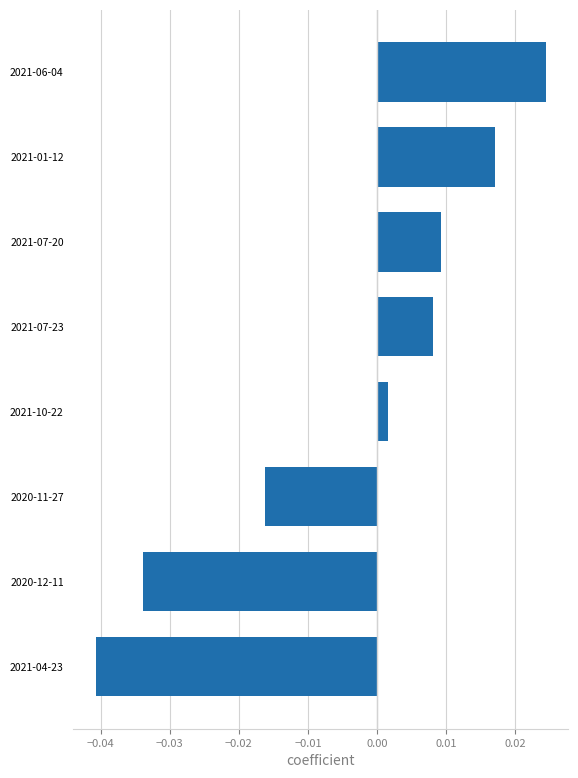

Which label corresponds to the smallest value in the chart?

2021-04-23